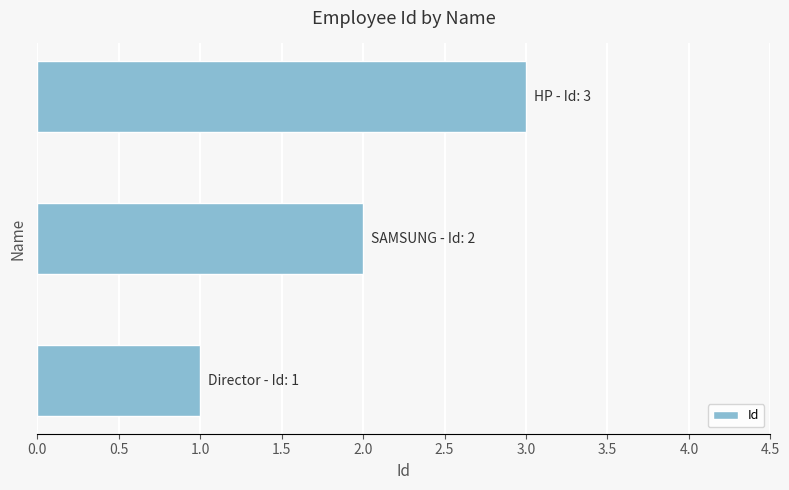

What is the maximum value shown in the chart?

3